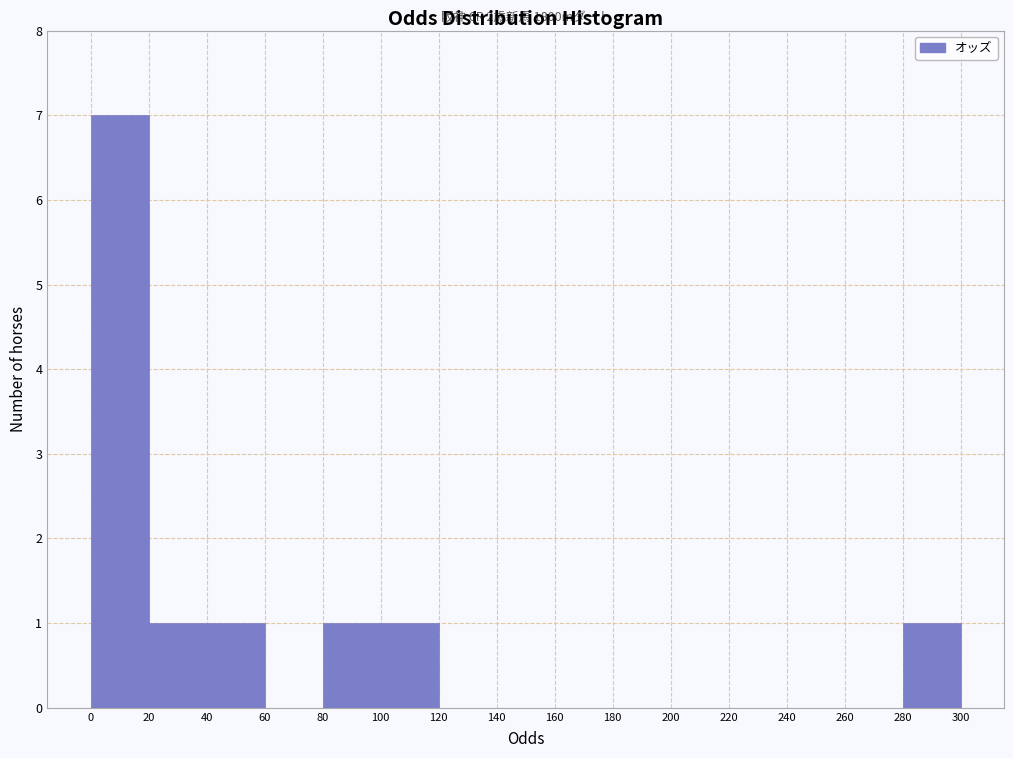

Over which range of the x-axis is the bar tallest?

0 to 20